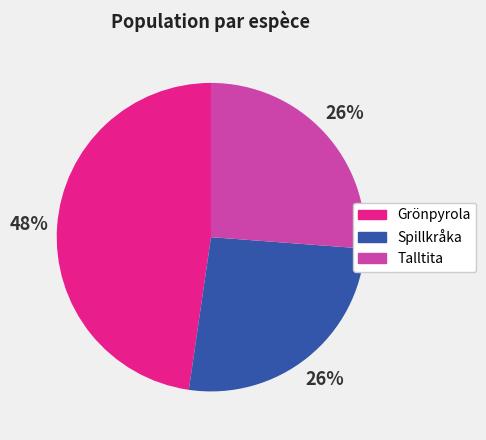

Which slice is the largest?

Grönpyrola